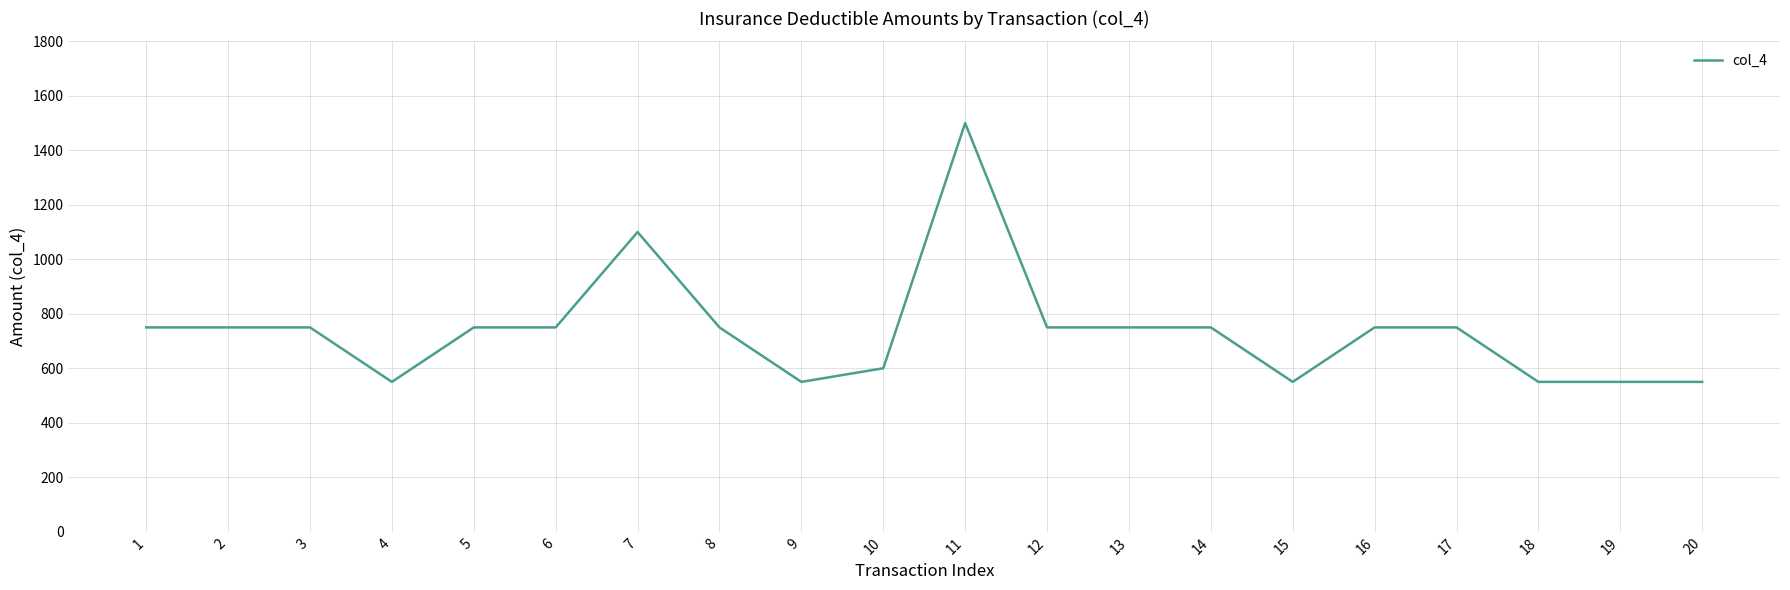

How many lines are shown in the chart?

1